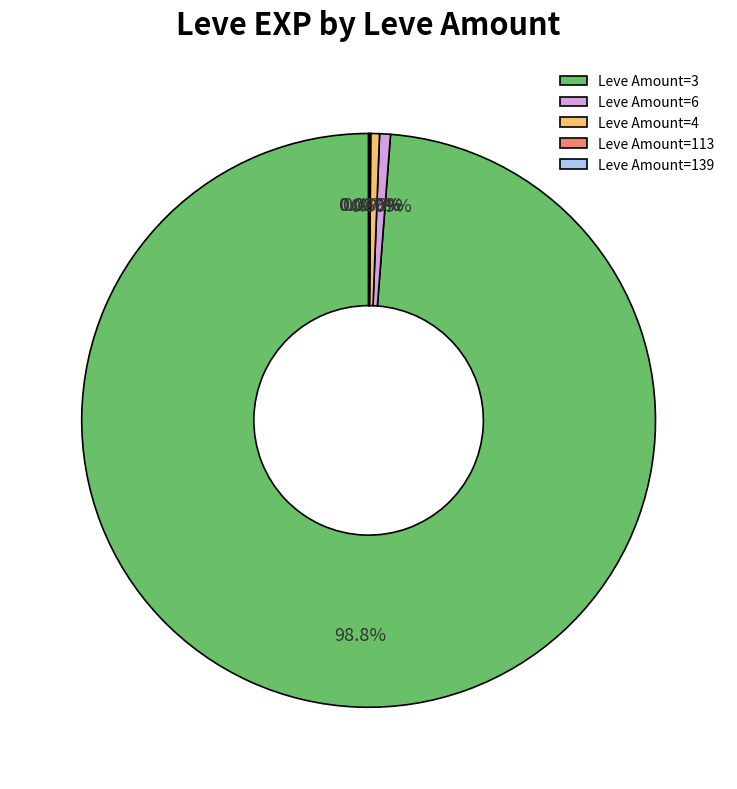

Which category has the biggest portion of the pie?

Leve Amount=3